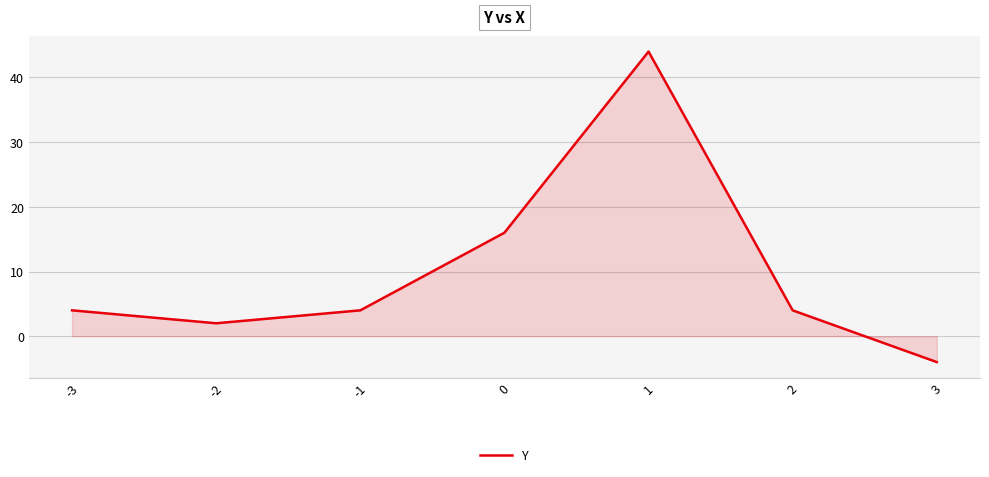

How many lines are shown in the chart?

1